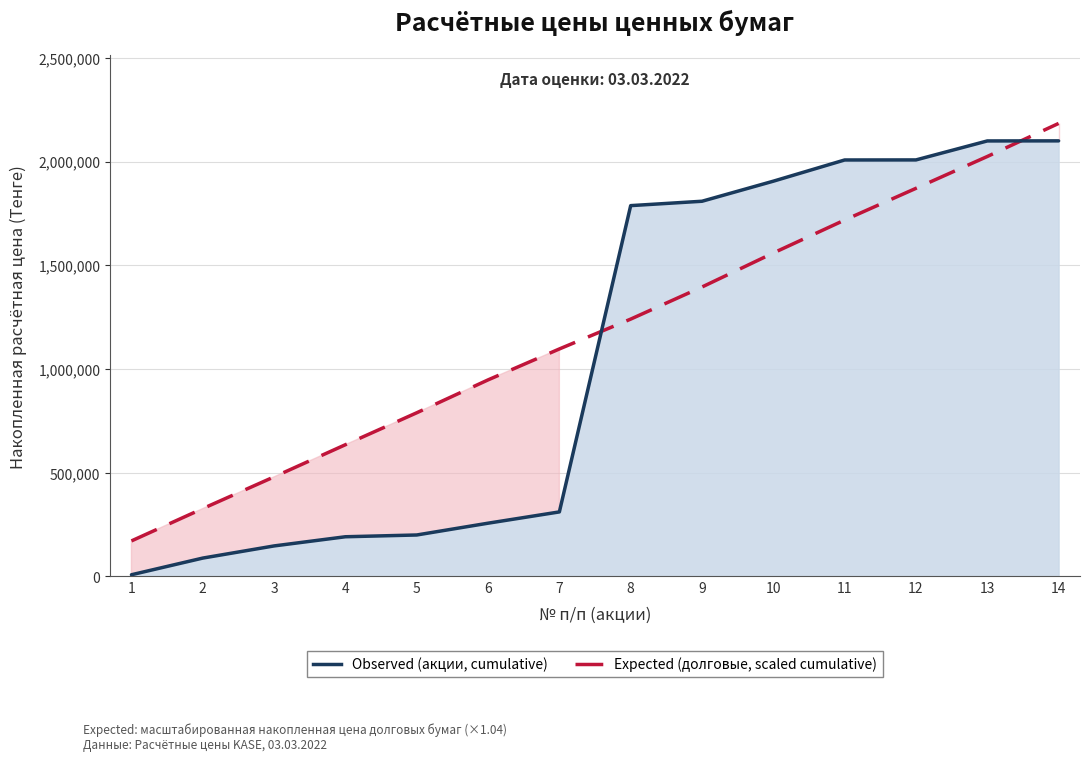

What is the value of the Observed (акции, cumulative) point at the 9th from the left?

1808939.6